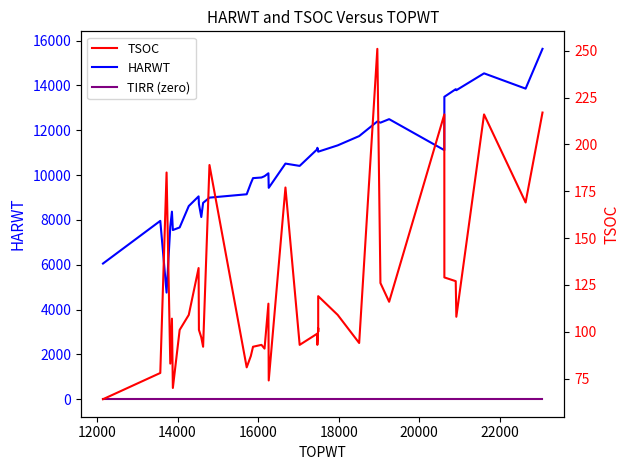

True or false: TSOC and TIRR (zero) cross at least once.

False